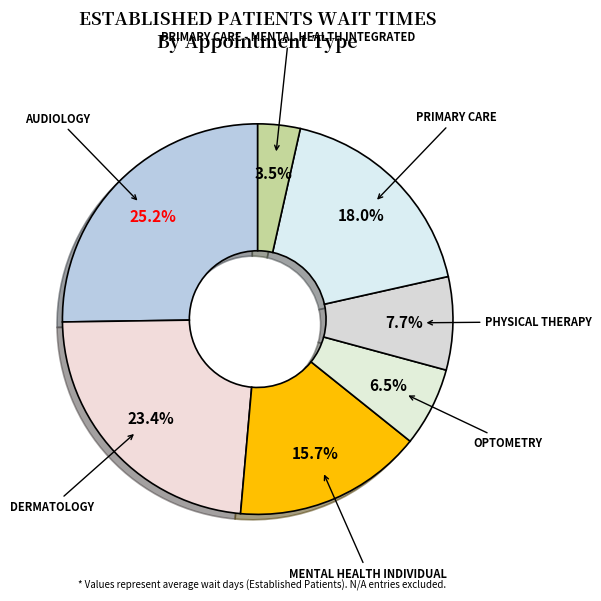

How many segments does this pie chart have?

7